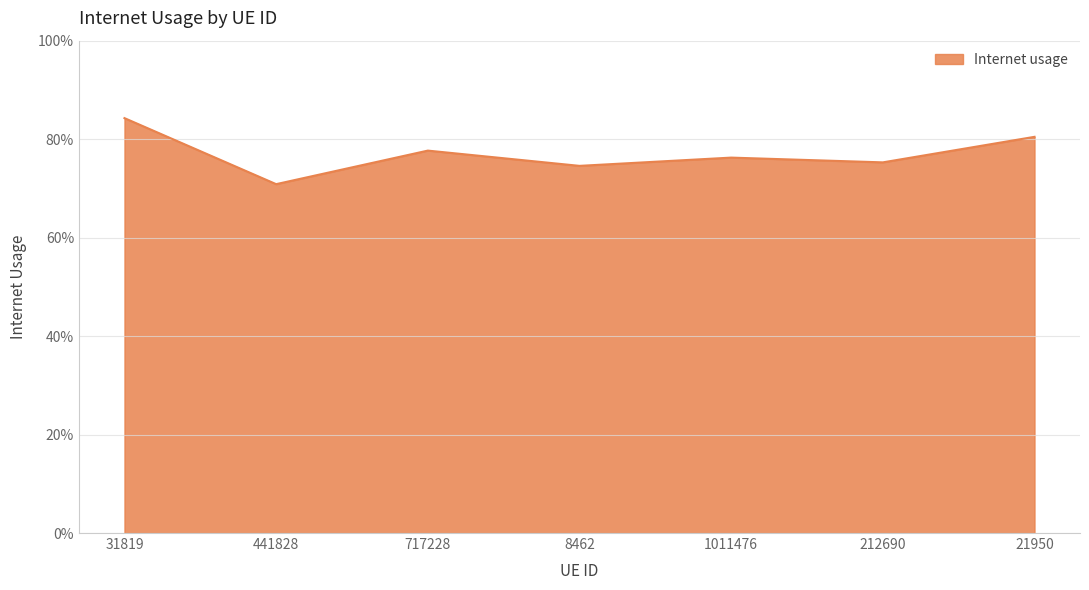

Read the value at 441828.

0.7